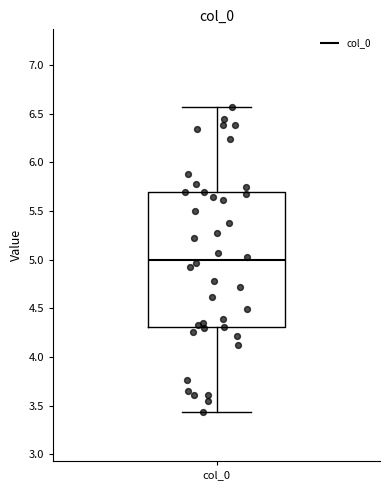

Transcribe this box plot: give where the median line is, the range the box spans, and where the two whiskers end, as read against the y-axis. The values are not printed on the chart, so give them approximately, as read against the axis.

median 5.00, box 4.30 to 5.70, whiskers 3.45 to 6.55